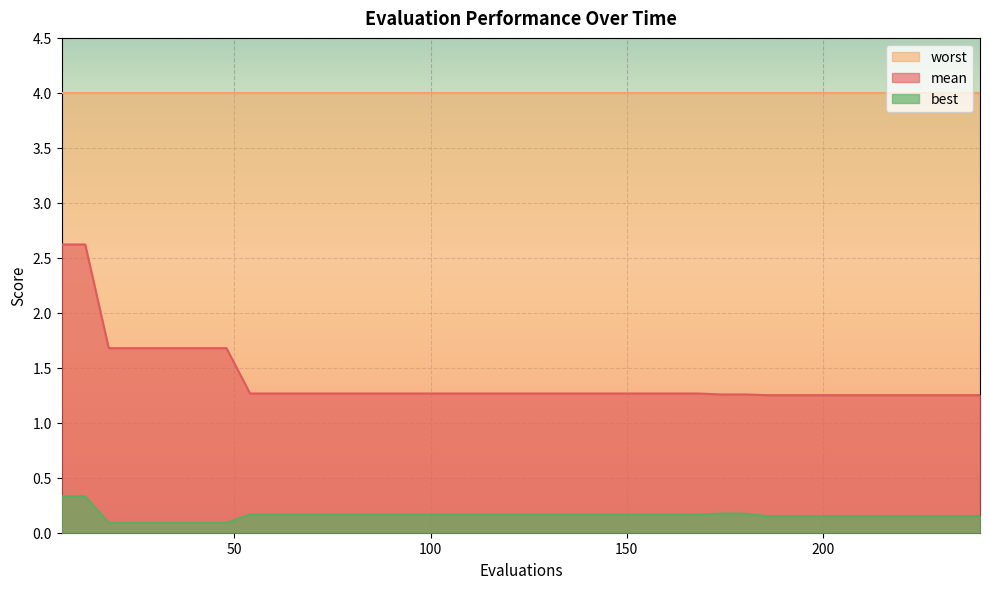

True or false: best and worst cross at least once.

False